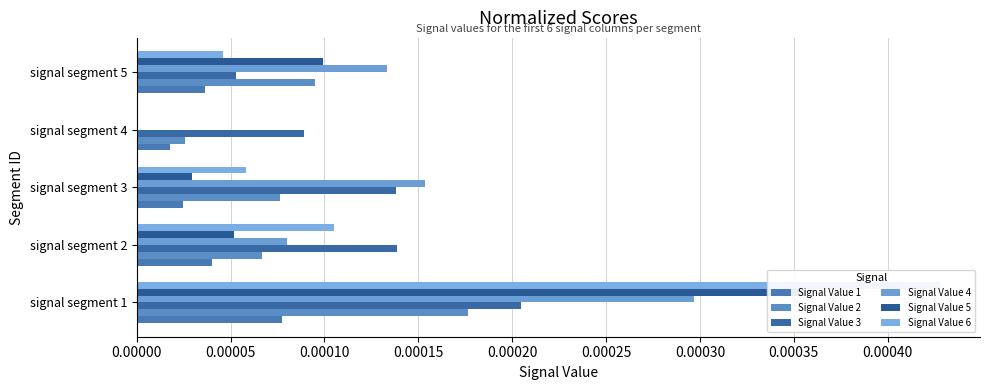

Which series has the largest total across all categories?

Signal Value 4